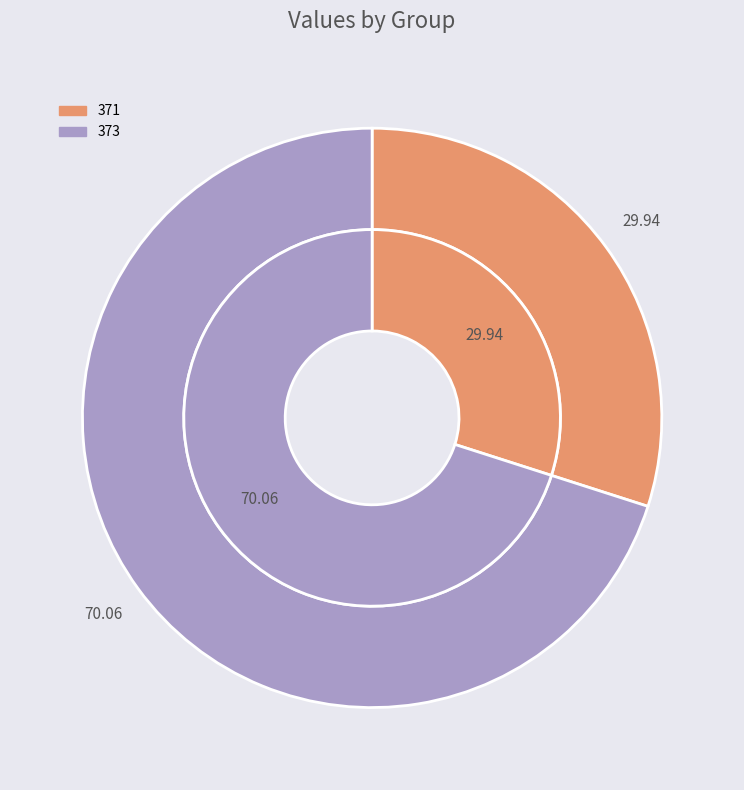

To the nearest percent, what percentage of the pie is 371?

30%